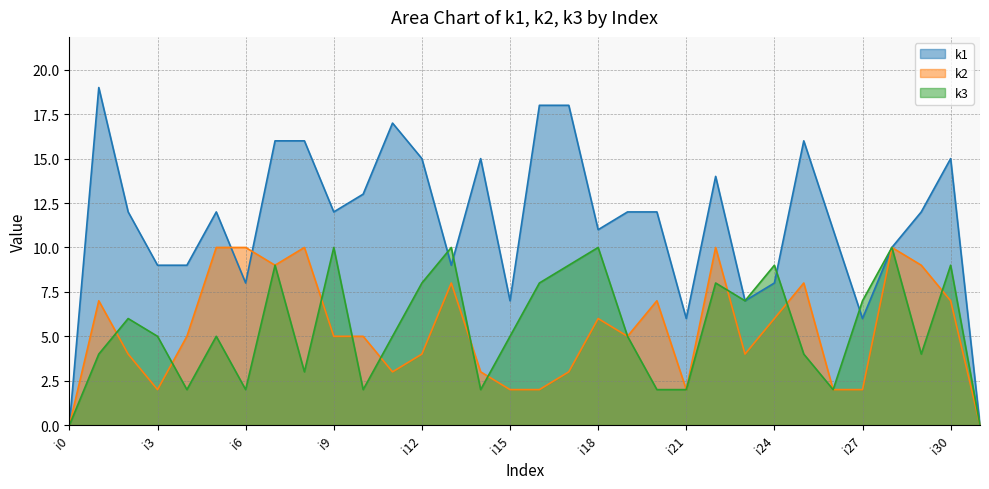

What is the spread (max minus min) of values at i14?

13